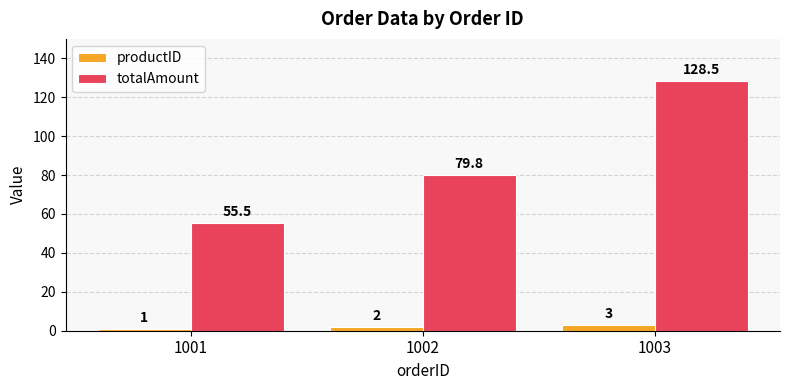

Count the number of data series in this chart.

2